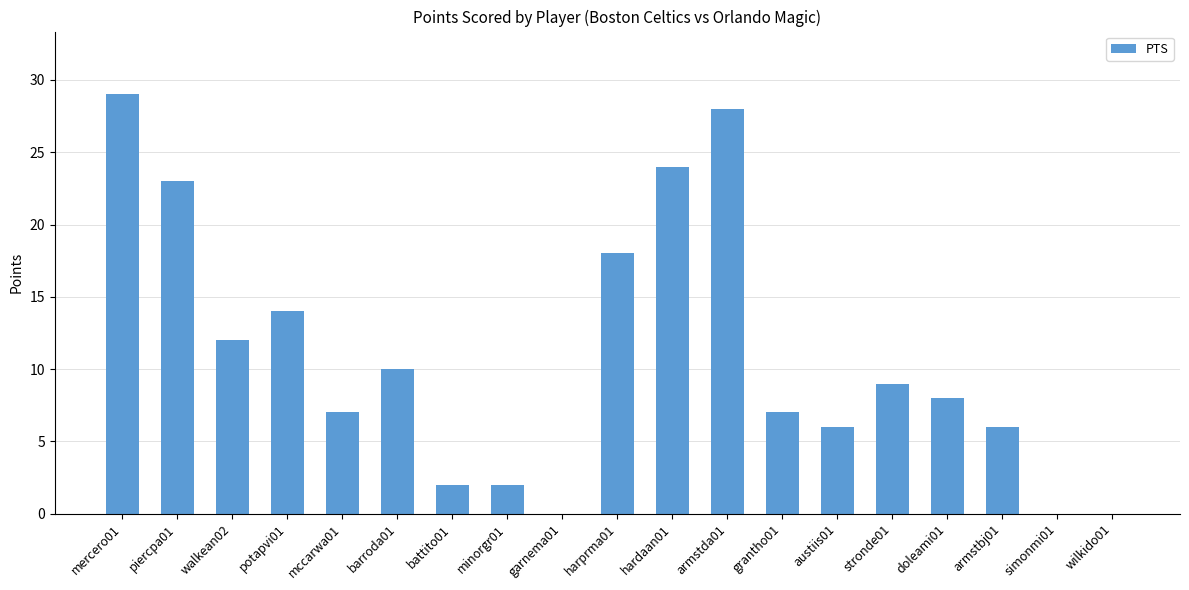

What is the sum of all values?

205